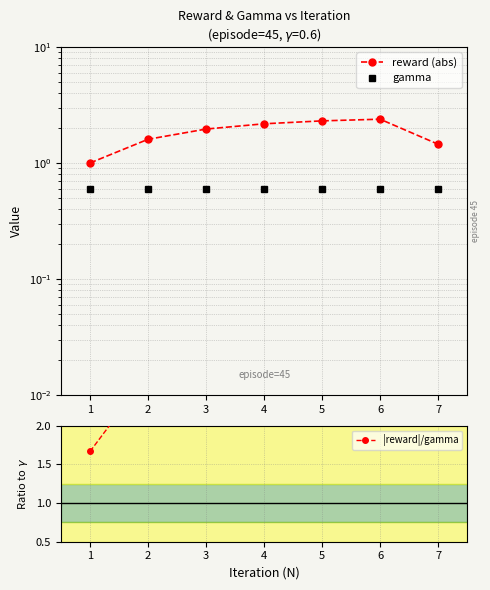

True or false: |reward|/gamma has more than 1 interior local peaks.

False